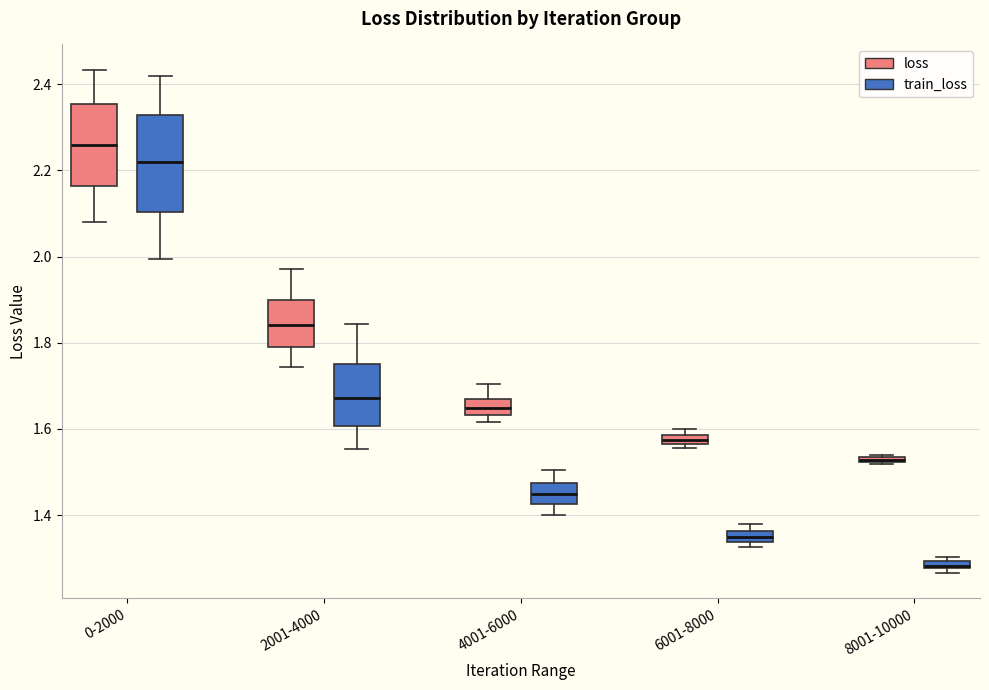

Where is the upper edge of the box for 6001-8000 (train_loss) on the y-axis? The values are not printed on the chart, so give them approximately, as read against the axis.

1.36